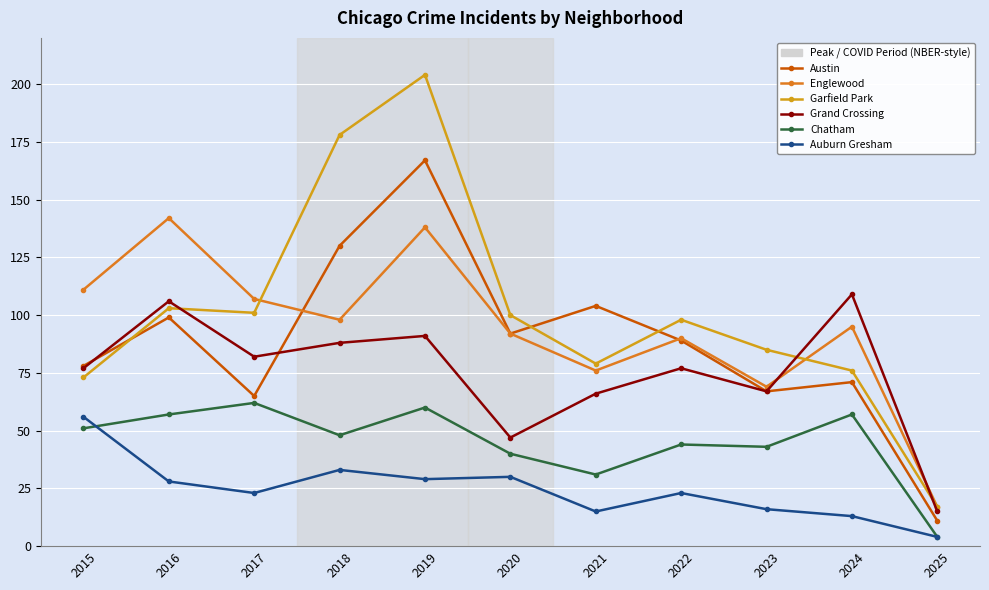

How many interior local valleys does the Austin series have?

3